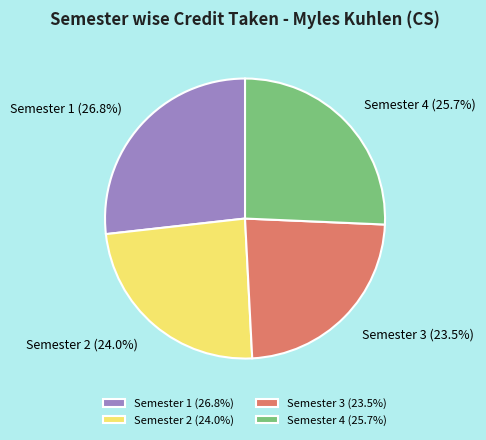

What is the total percentage of Semester 1 and Semester 3?

50.3%